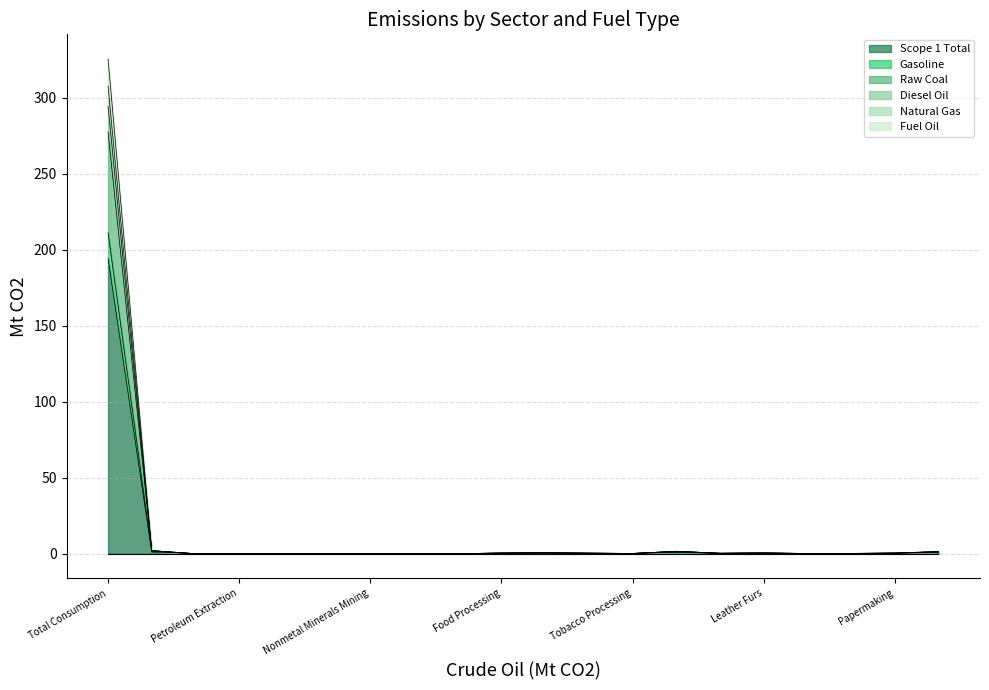

What is the highest value of the Scope 1 Total series?

194.2